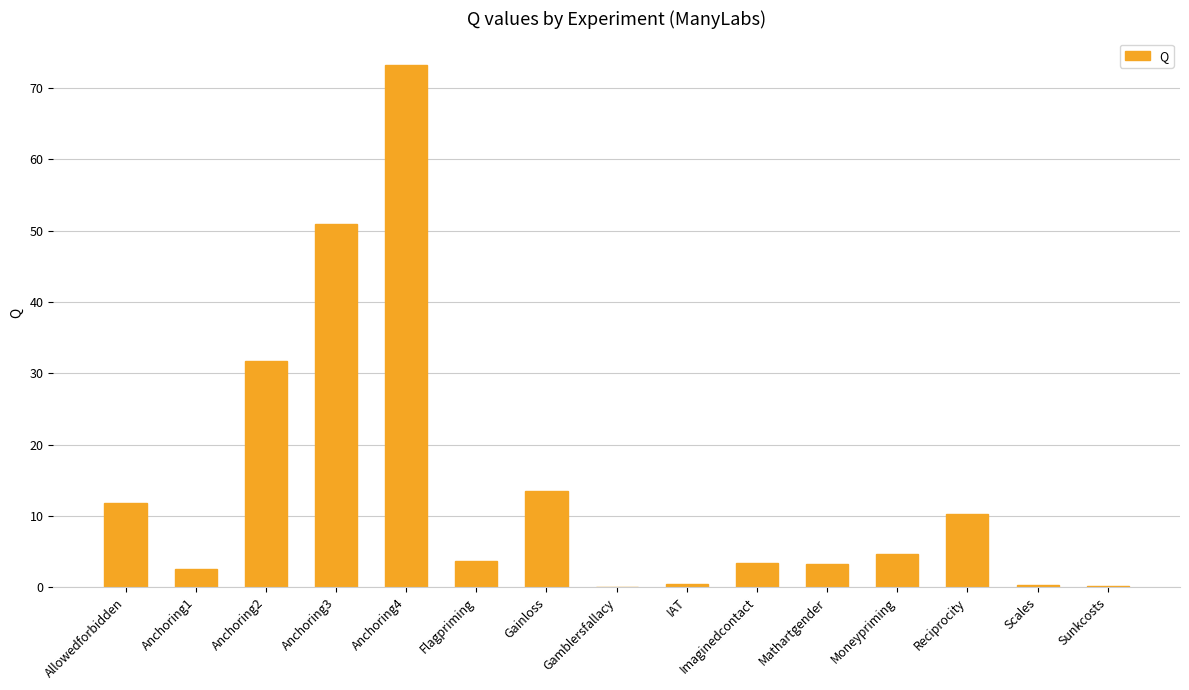

What is the greatest value displayed?

73.3